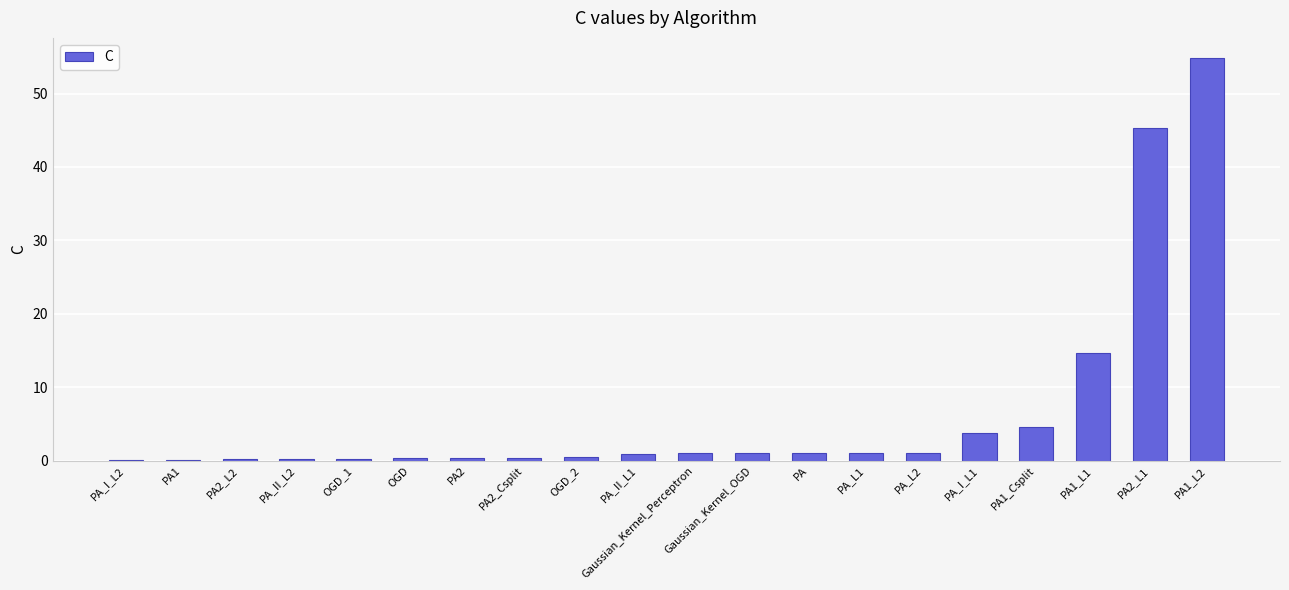

At which category does the chart reach its peak across all series?

PA1_L2